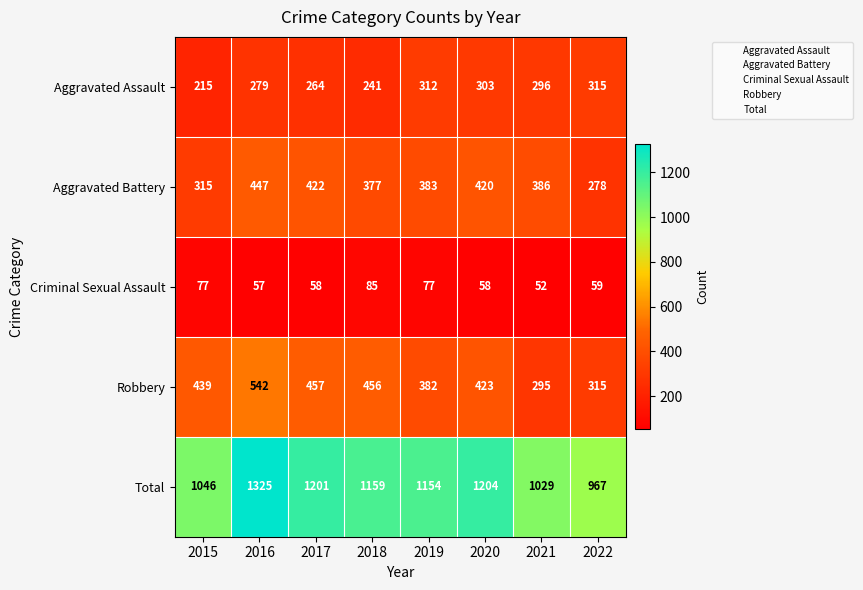

The Total series shows 1204 at 2020. True or false?

True